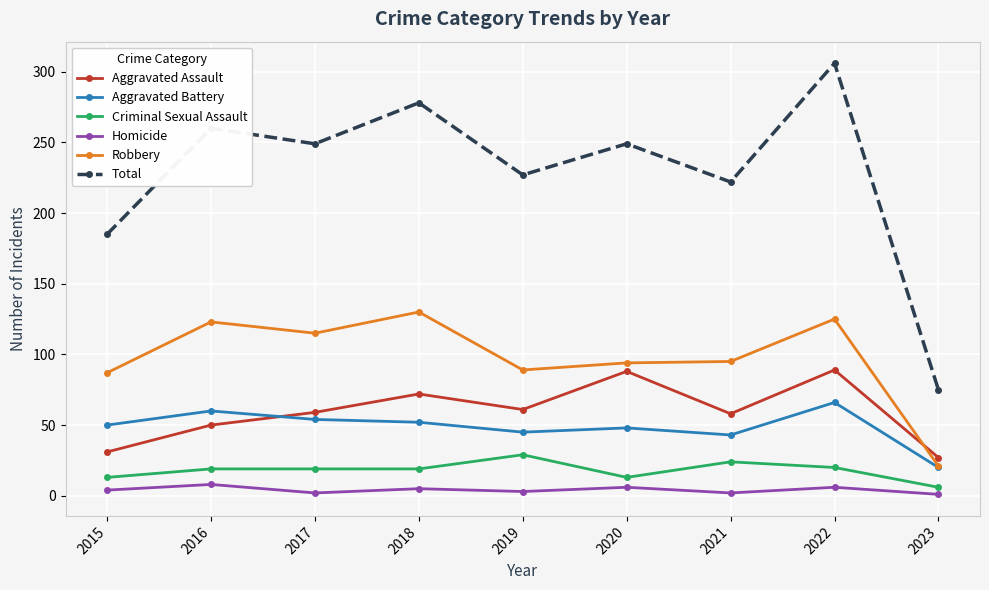

Which series has the widest spread of values?

Total